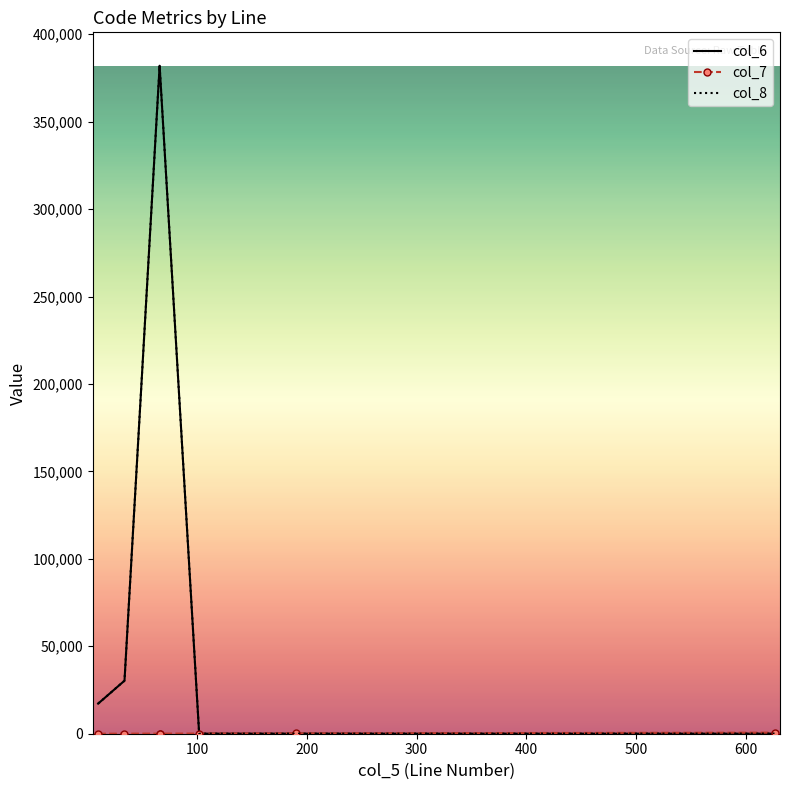

True or false: col_6 has more than 0 points higher than both neighbors.

True